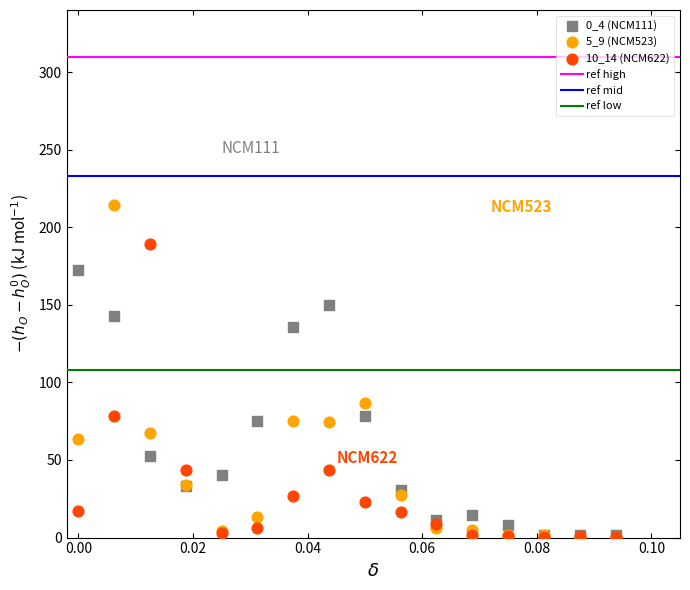

Across all series, what Y value is closest to 107?

86.7